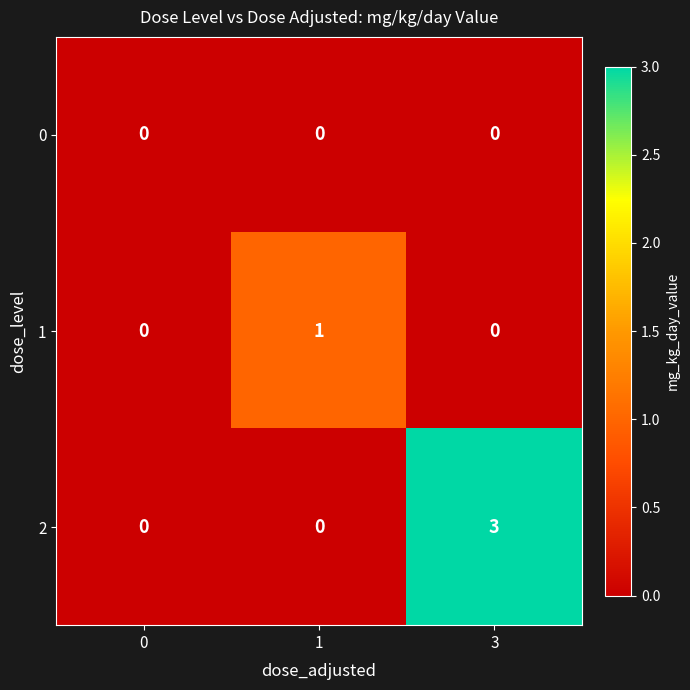

What is the spread (max minus min) of values at 3?

3